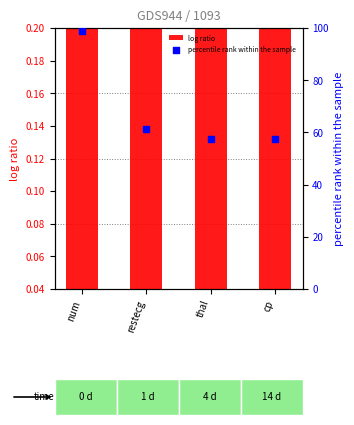

Which series reaches the maximum Y coordinate?

percentile rank within the sample